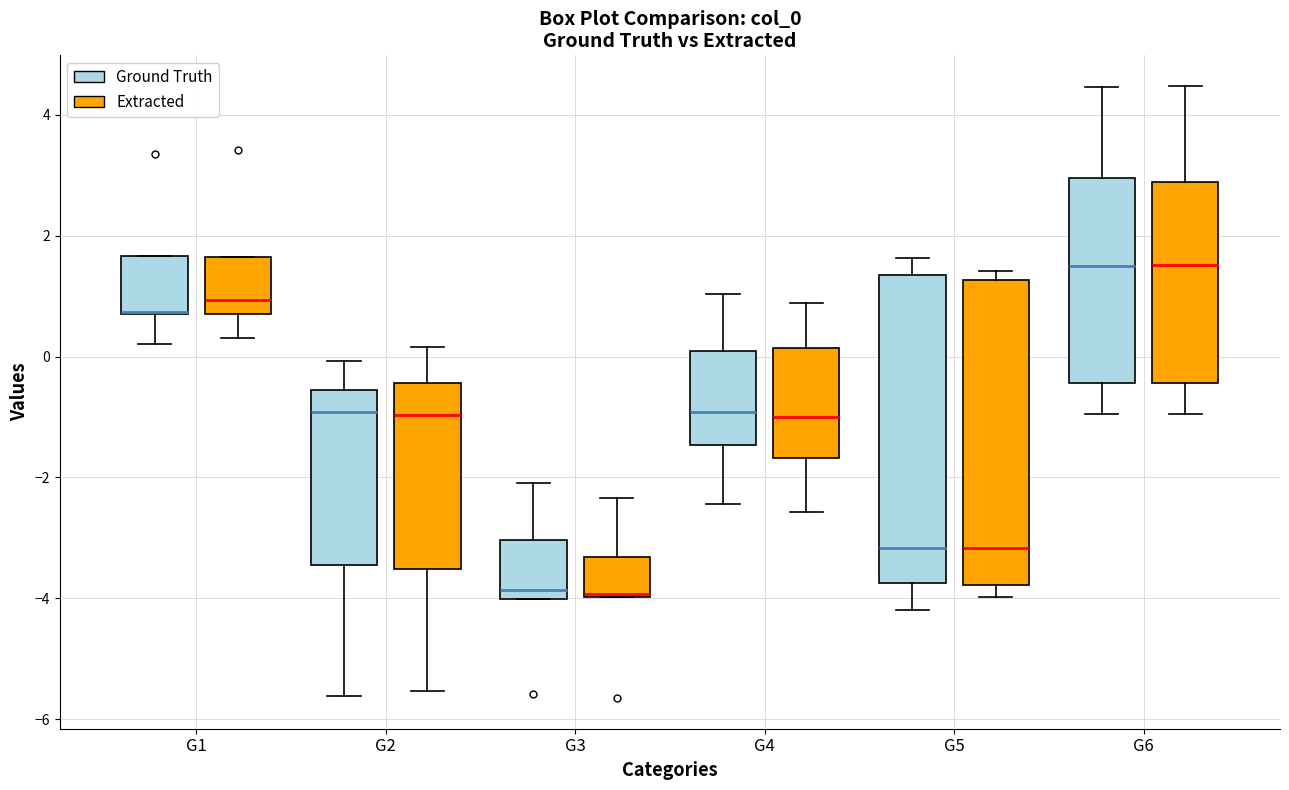

Reading left to right, read every box against the y-axis: the position of its median line, the range the box covers, and the ends of its whiskers. The values are not printed on the chart, so give them approximately, as read against the axis.

G1 (Ground Truth): median 0.8 (drawn on the box's lower edge), box 0.8 to 1.6, whiskers 0.2 to 1.6
G1 (Extracted): median 1.0, box 0.8 to 1.6, whiskers 0.4 to 1.6
G2 (Ground Truth): median -1.0, box -3.4 to -0.6, whiskers -5.6 to 0.0
G2 (Extracted): median -1.0, box -3.6 to -0.4, whiskers -5.6 to 0.2
G3 (Ground Truth): median -3.8, box -4.0 to -3.0, whiskers -4.0 to -2.0
G3 (Extracted): median -4.0, box -4.0 to -3.4, whiskers -4.0 to -2.4
G4 (Ground Truth): median -1.0, box -1.4 to 0.0, whiskers -2.4 to 1.0
G4 (Extracted): median -1.0, box -1.6 to 0.2, whiskers -2.6 to 0.8
G5 (Ground Truth): median -3.2, box -3.8 to 1.4, whiskers -4.2 to 1.6
G5 (Extracted): median -3.2, box -3.8 to 1.2, whiskers -4.0 to 1.4
G6 (Ground Truth): median 1.4, box -0.4 to 3.0, whiskers -1.0 to 4.4
G6 (Extracted): median 1.6, box -0.4 to 2.8, whiskers -1.0 to 4.4